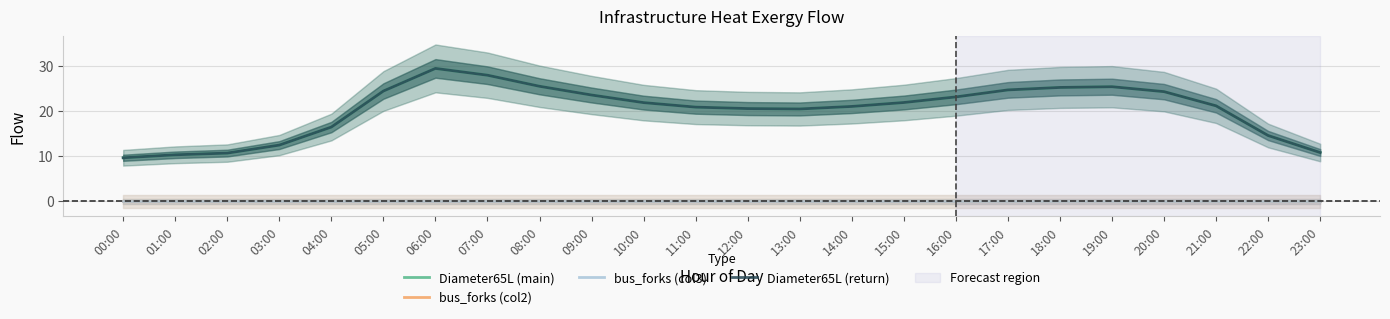

What is the value of the Diameter65L (return) point at the 19th from the left?

25.3